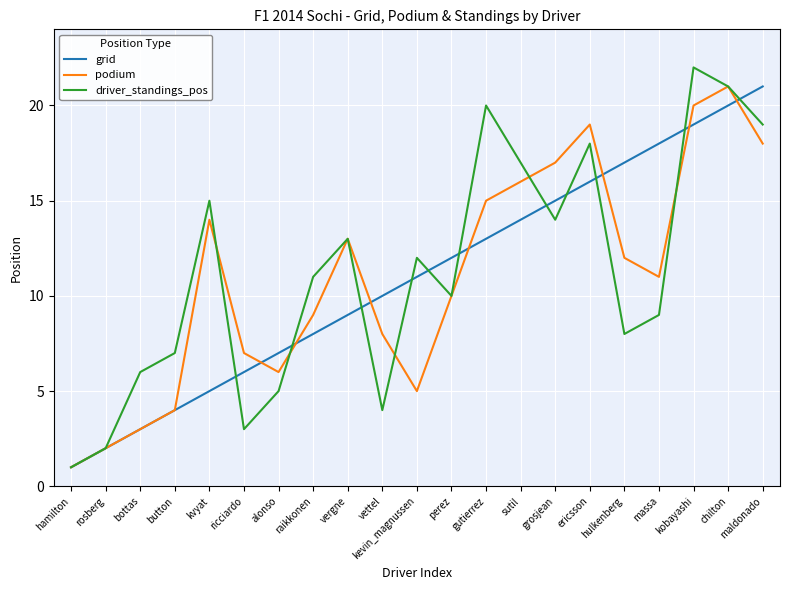

What is the spread (max minus min) of values at chilton?

1